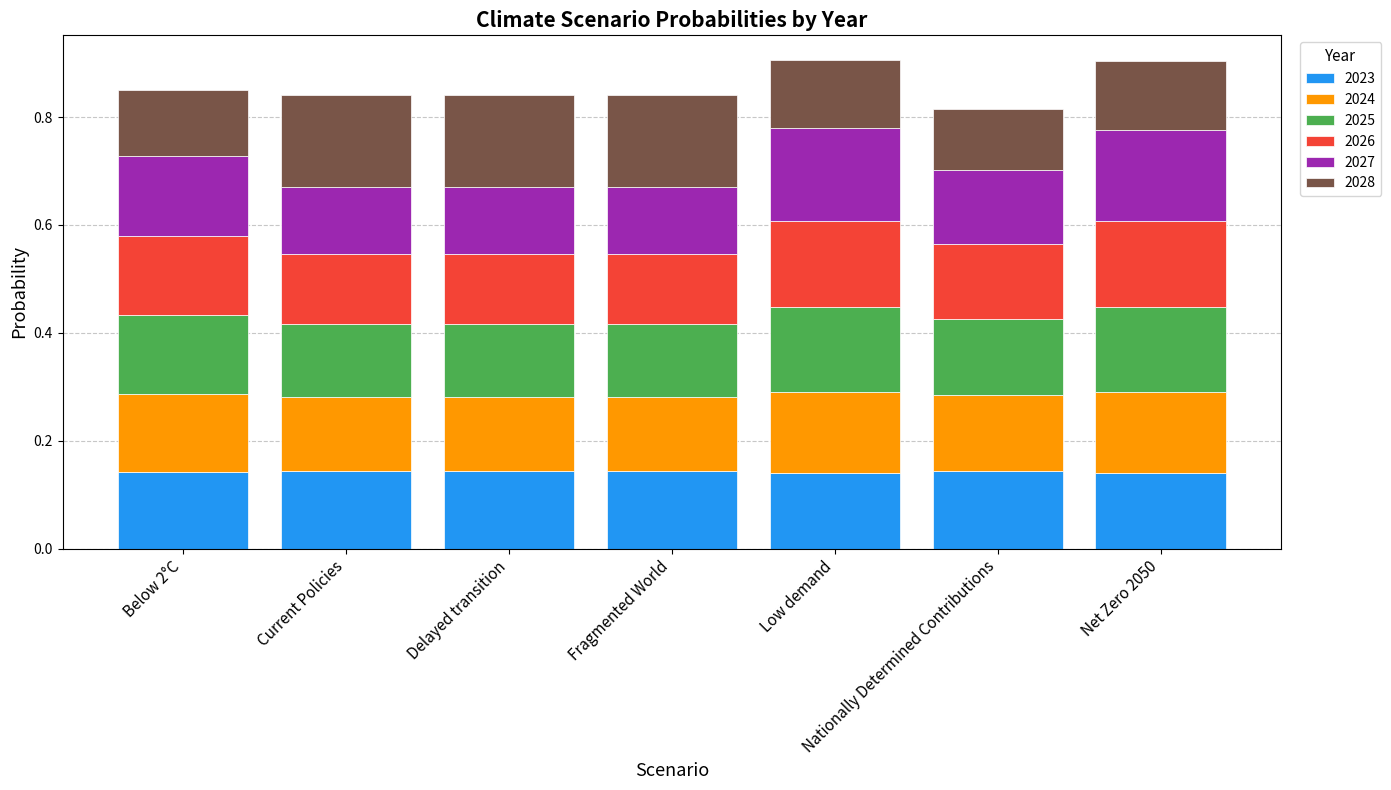

What is the total value across all series at Current Policies?

0.8